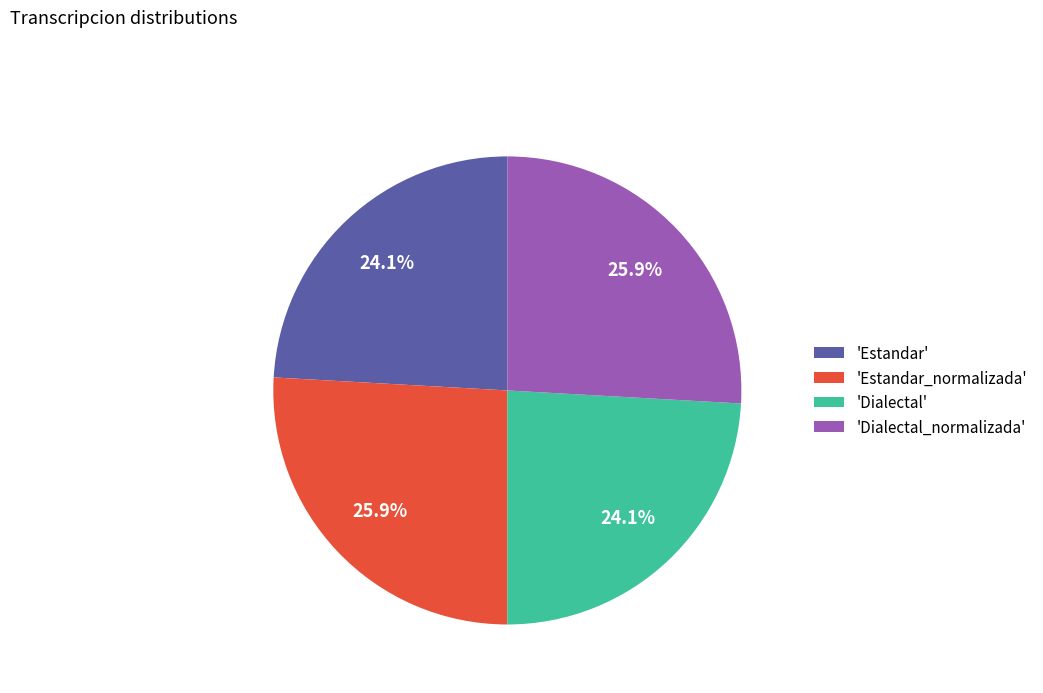

How much of the chart is everything except 'Estandar_normalizada'?

74.1%